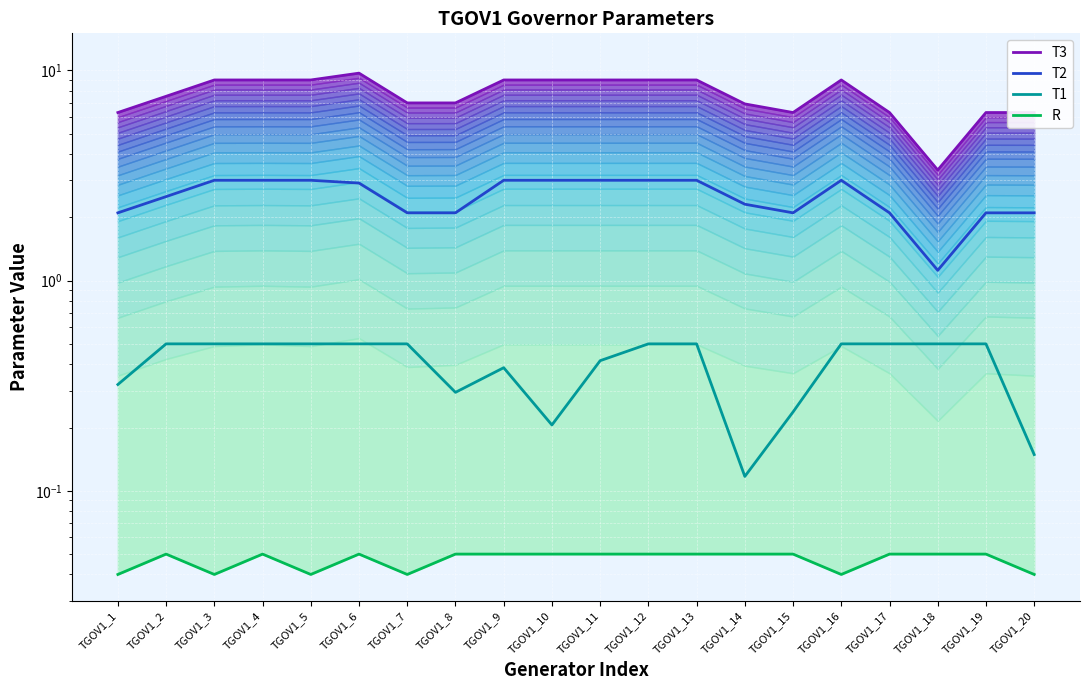

Does the chart display data point markers on the line(s)?

No